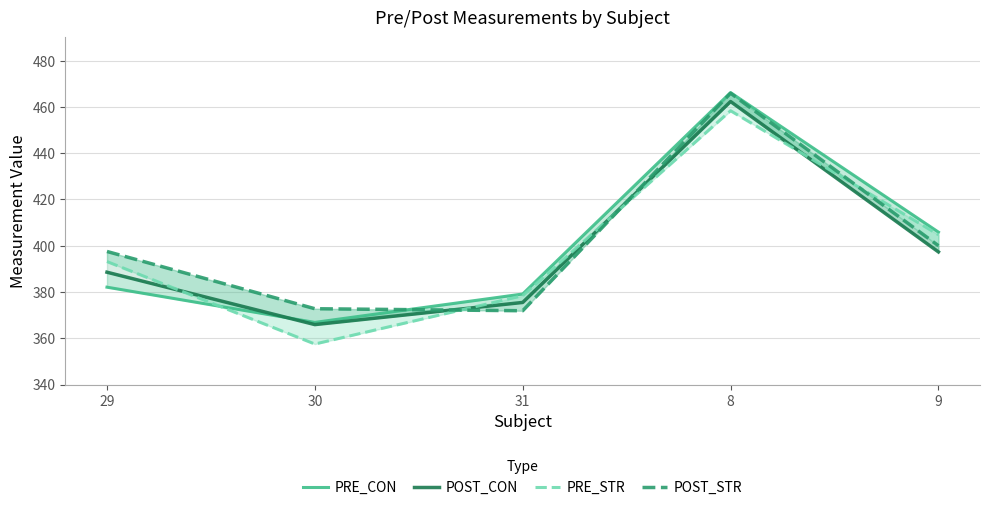

At which category does PRE_STR reach its first local valley?

30